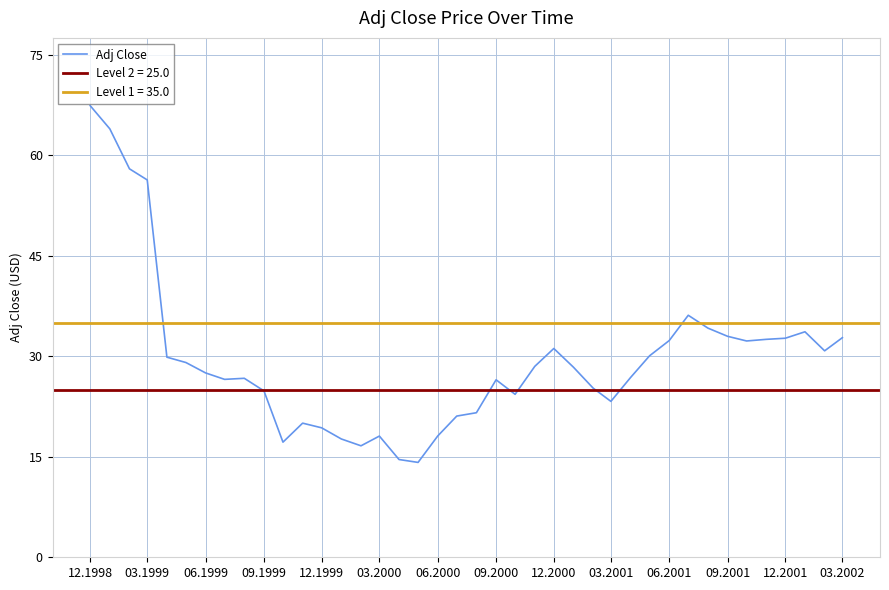

Is it true that Adj Close equals 16.4 at 12.1998?

False